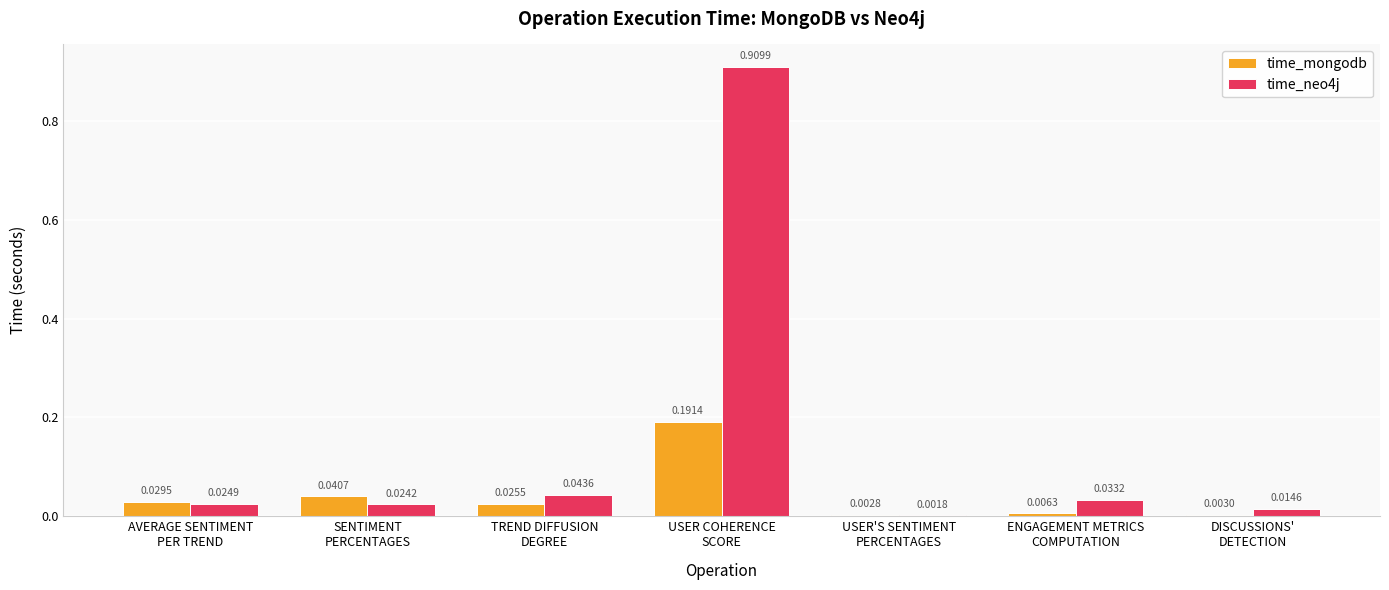

How many groups of bars are there?

7